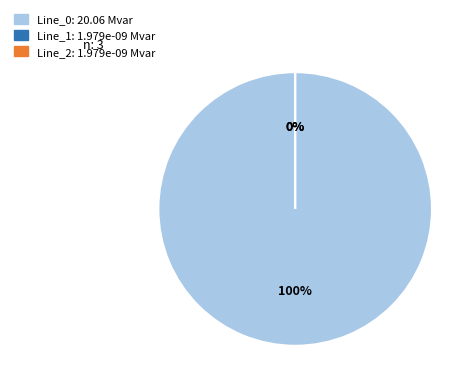

To the nearest percent, what is the difference between the Line_1 and Line_0 slice percentages?

100%